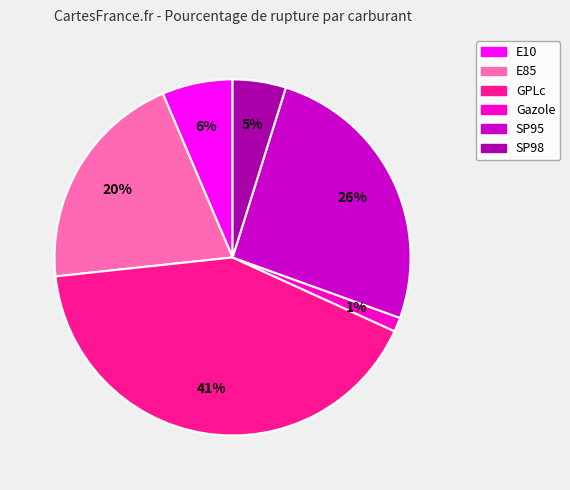

To the nearest percent, what is the average slice percentage?

17%